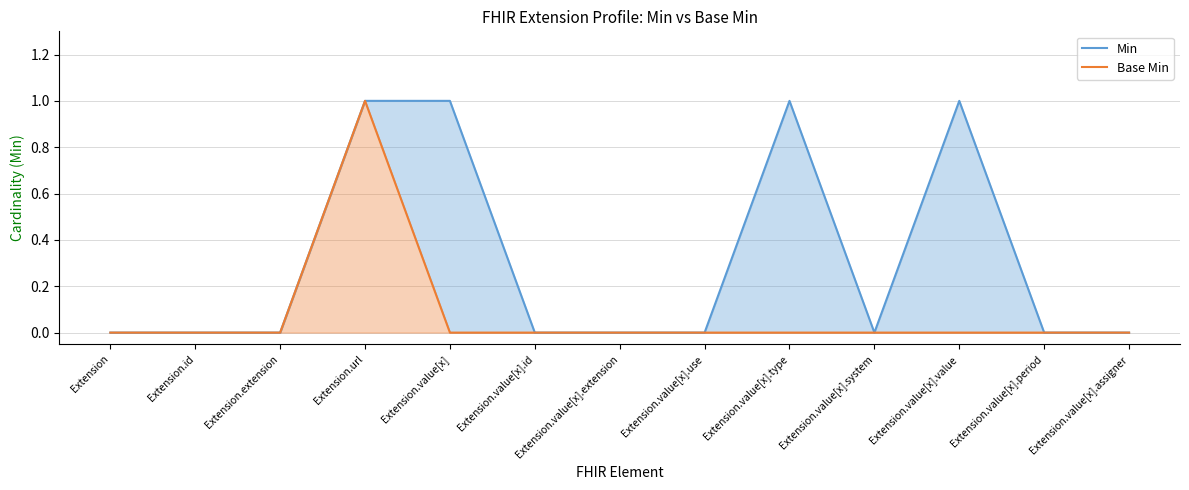

Is the value of Base Min at Extension.url greater than the value of Min at Extension.value[x].use?

Yes